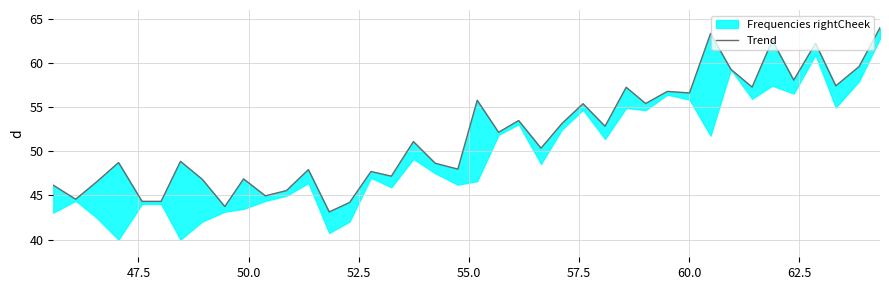

True or false: the data shows 30.2 at 19.

False